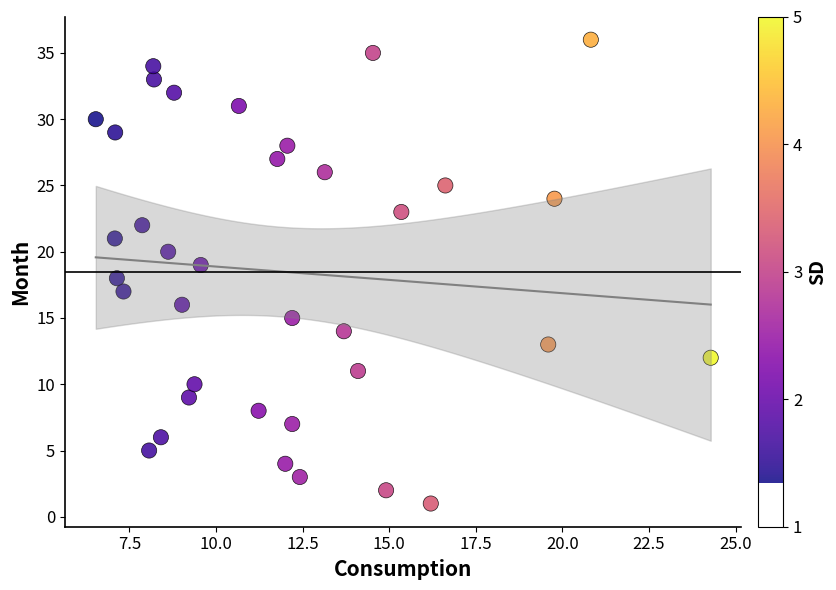

What is the range of Y values (max minus min)?

35